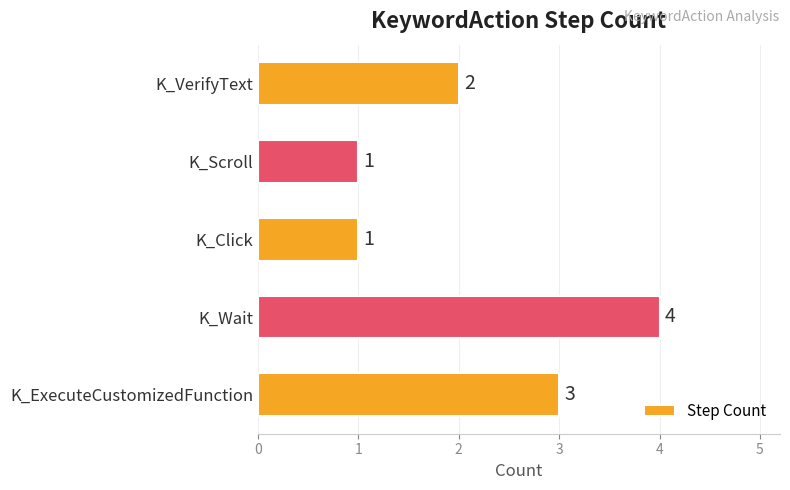

What is the difference between the maximum and minimum values?

3